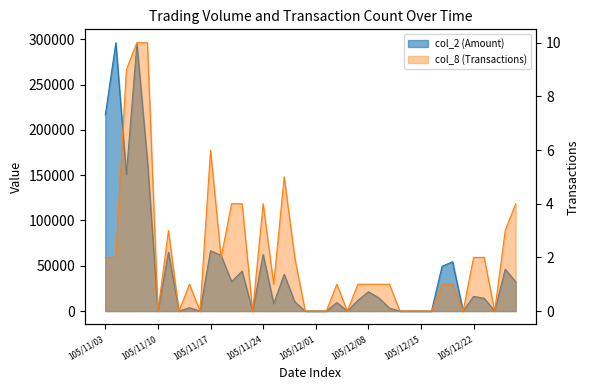

Which series has the largest total across all categories?

col_2